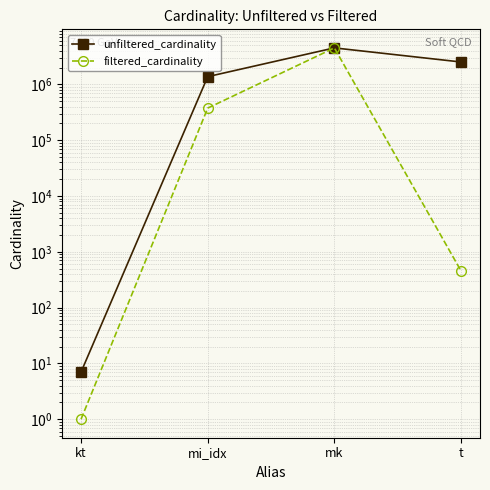

At which label is unfiltered_cardinality closest to 2261968?

t